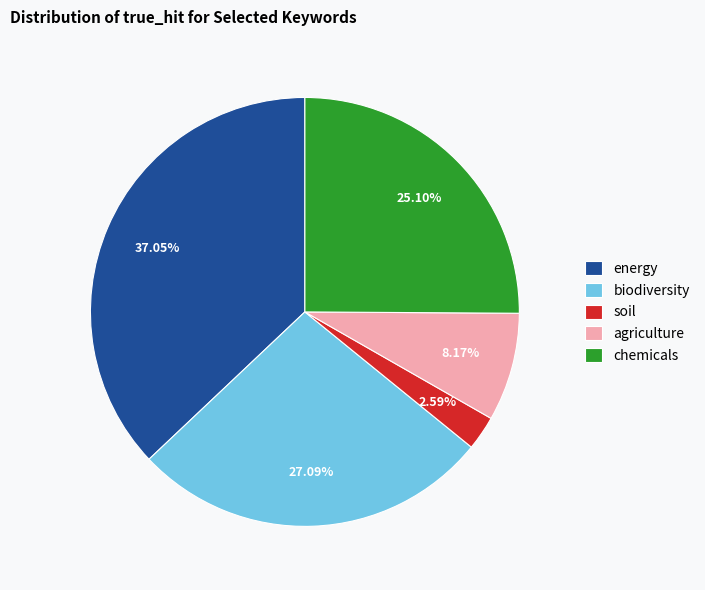

How many segments does this pie chart have?

5